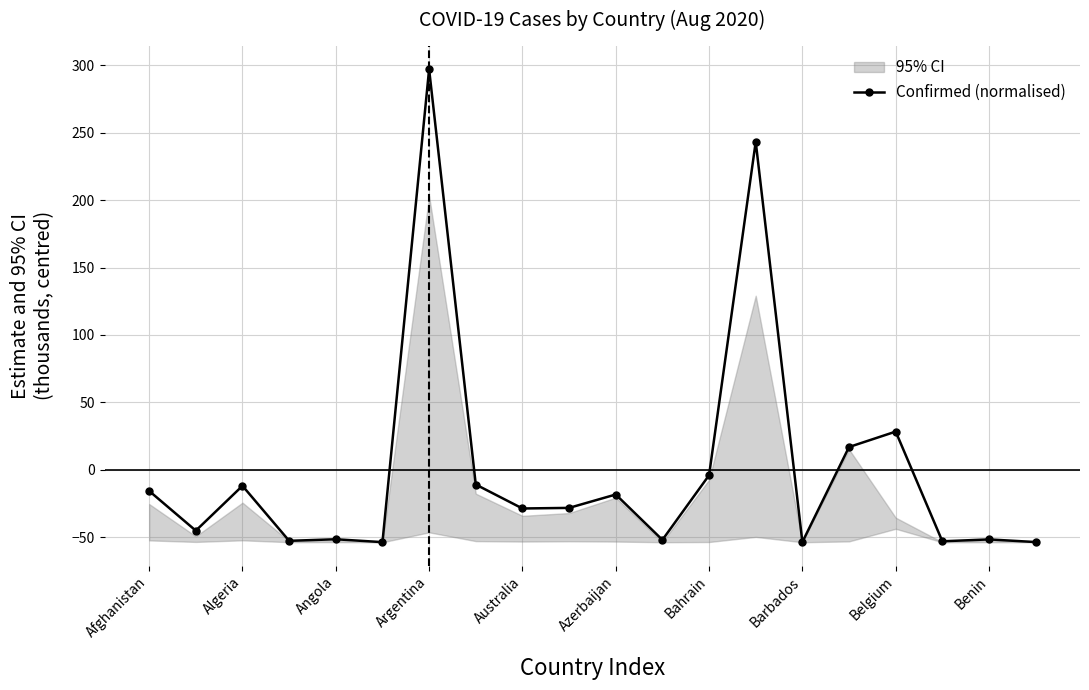

Where does the data first go above -28?

Afghanistan